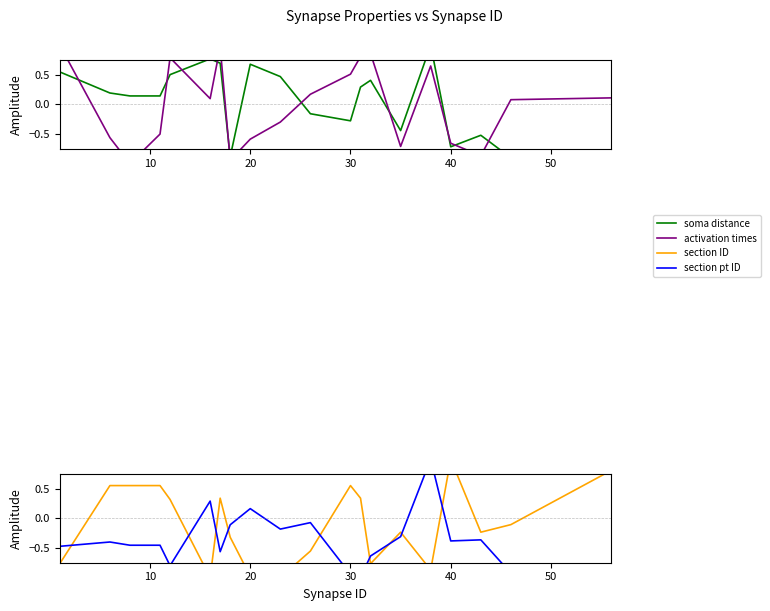

Rank the series by their maximum value, from highest to lowest.

soma distance, activation times, section ID, section pt ID